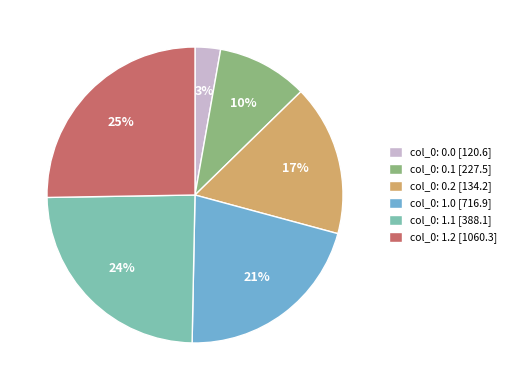

What percentage is the col_0: 1.1 slice, to the nearest percent?

24%